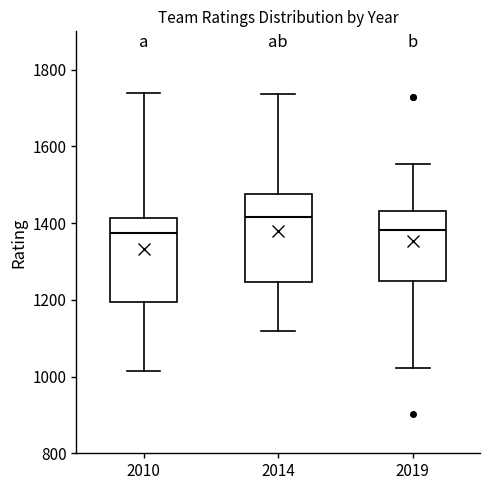

Reading left to right, read every box against the y-axis: the position of its median line, the range the box covers, and the ends of its whiskers. The values are not printed on the chart, so give them approximately, as read against the axis.

2010: median 1380, box 1200 to 1420, whiskers 1020 to 1740
2014: median 1420, box 1240 to 1480, whiskers 1120 to 1740
2019: median 1380, box 1260 to 1440, whiskers 1020 to 1560